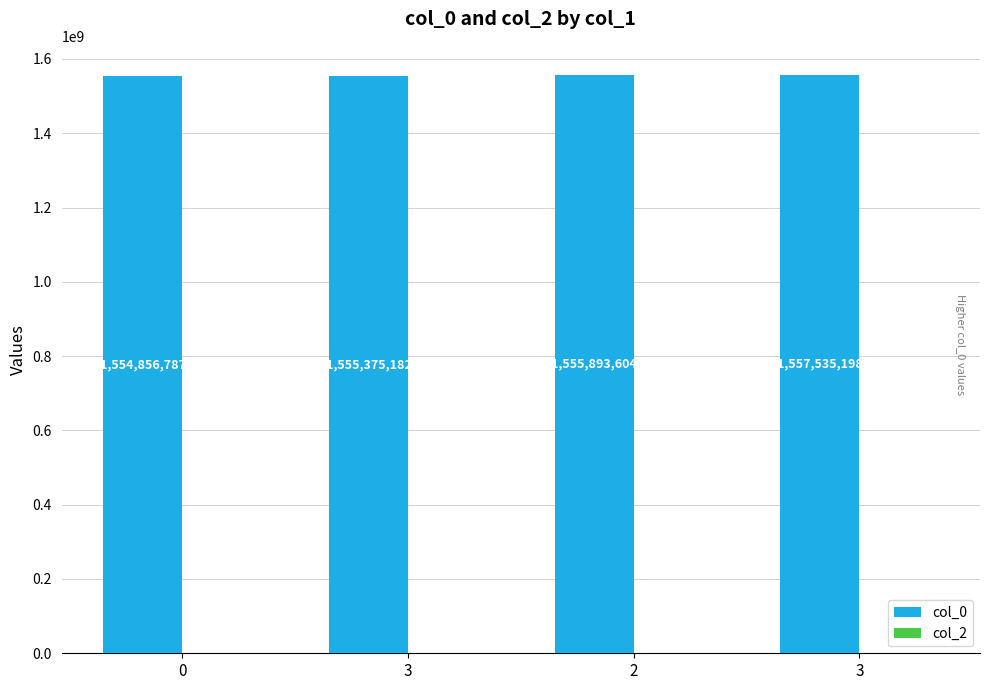

Count the number of data series in this chart.

1